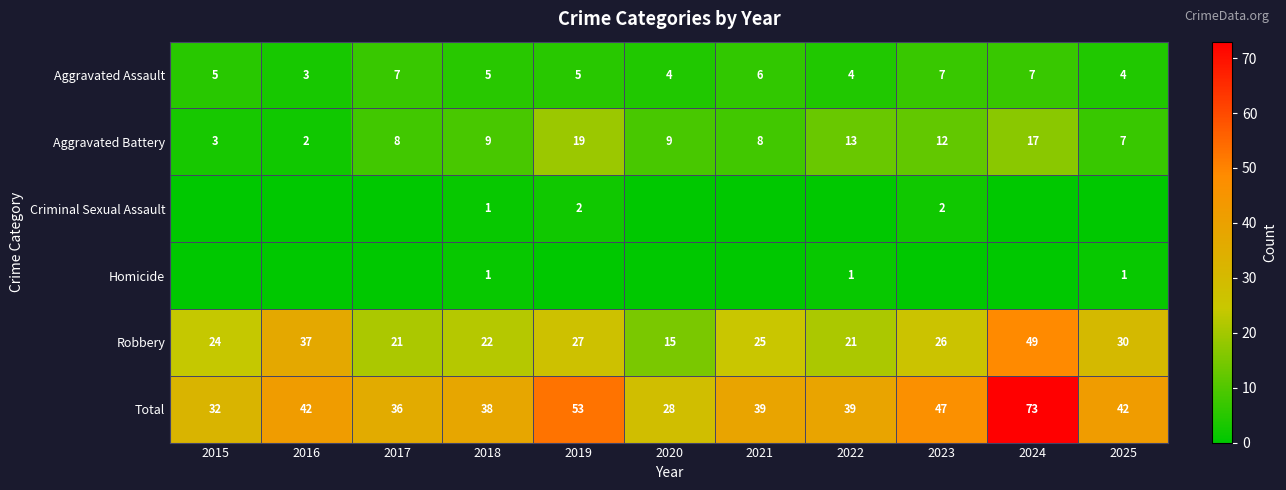

What is the spread (max minus min) of values at 2016?

42